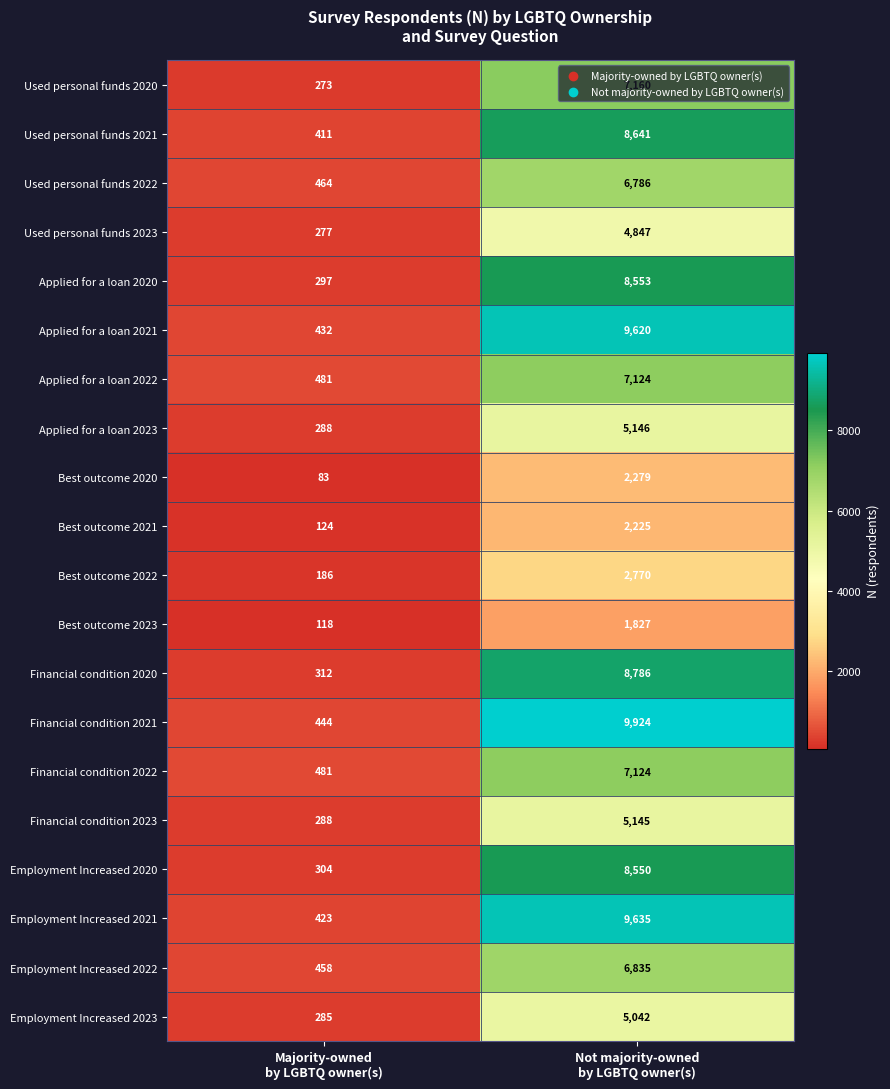

Which series has the largest total across all categories?

Financial condition 2021